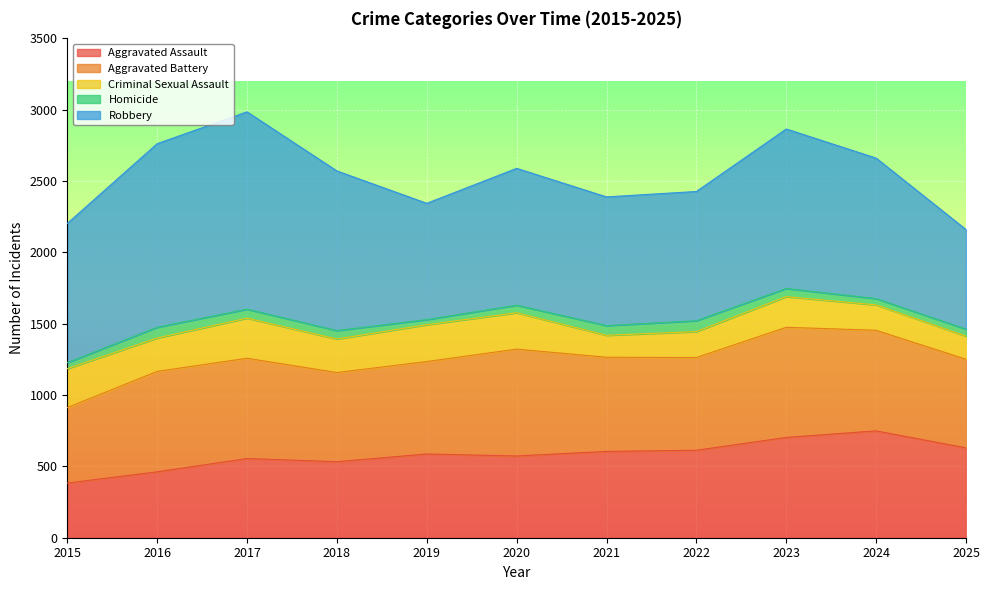

List the series in order of their peak value, highest first.

Robbery, Aggravated Battery, Aggravated Assault, Criminal Sexual Assault, Homicide